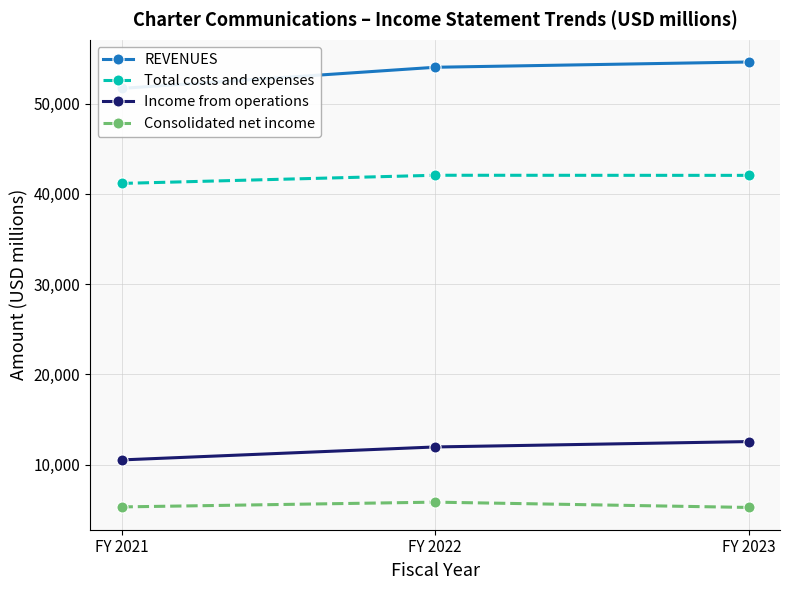

What is the lowest value of the Consolidated net income series?

5261